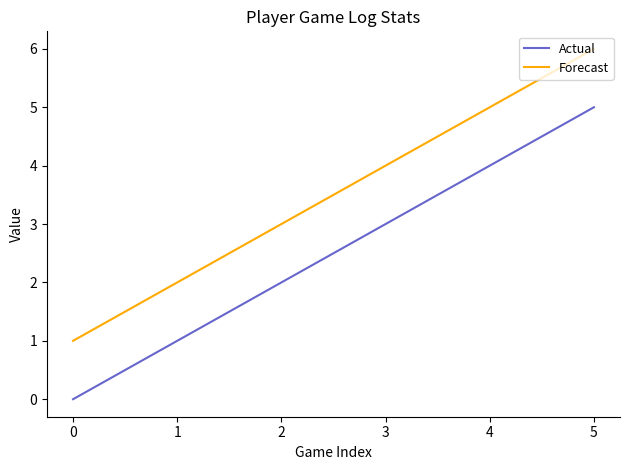

How many lines are shown in the chart?

2